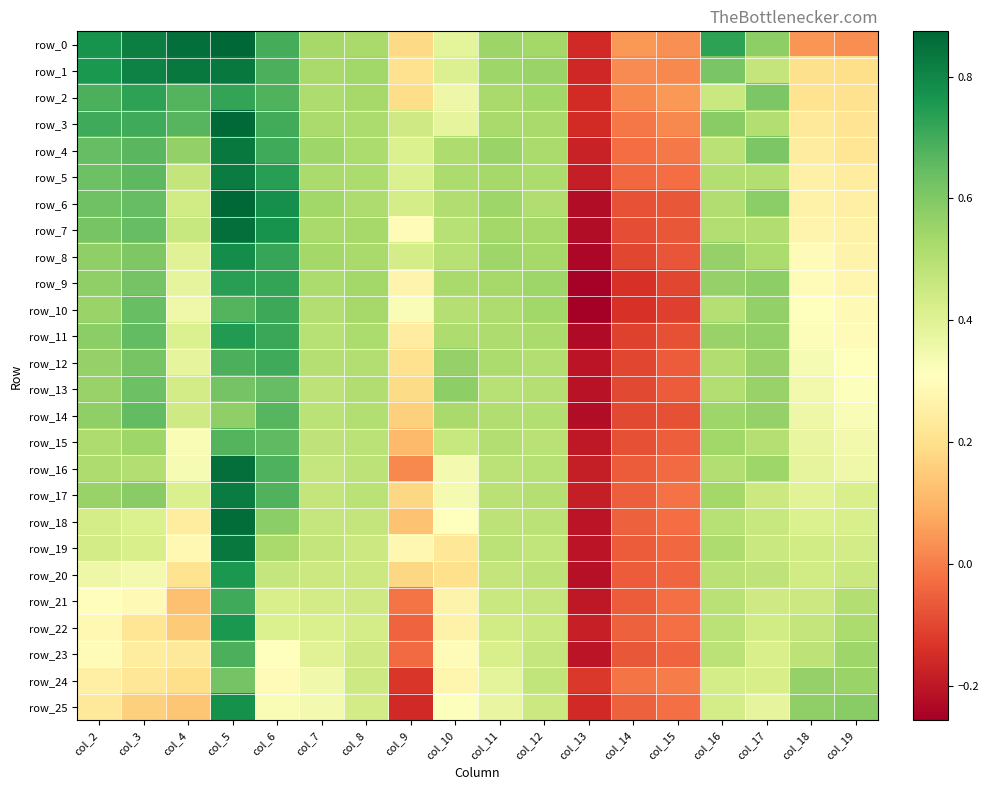

At which label is row_23 closest to 0?

col_9